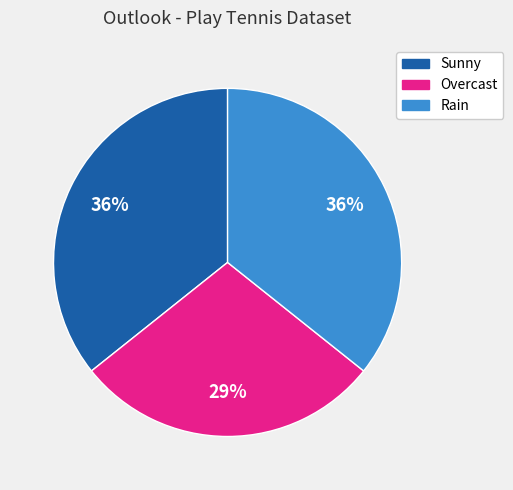

True or false: Overcast accounts for 15% of the total.

False